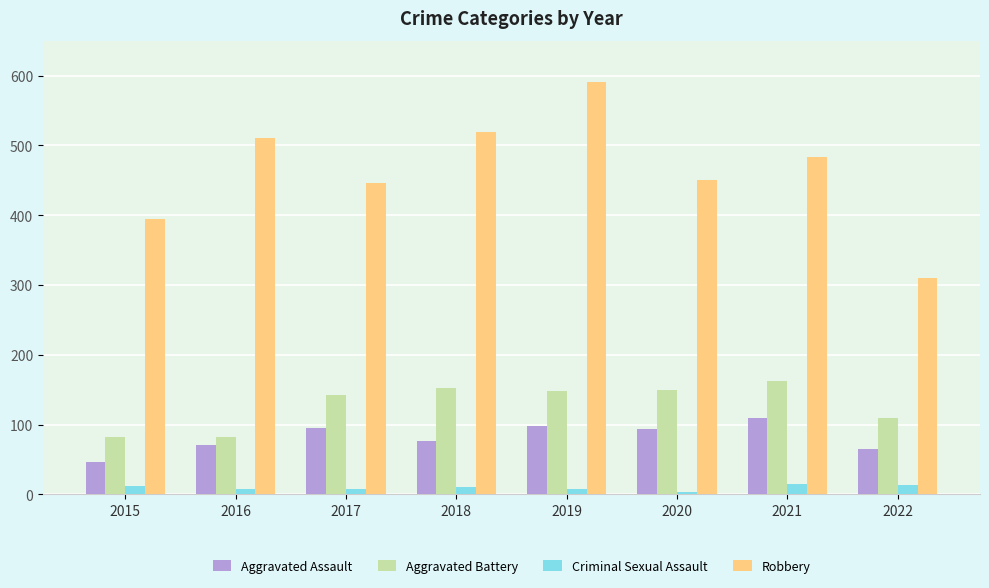

How many distinct data groups are displayed?

4